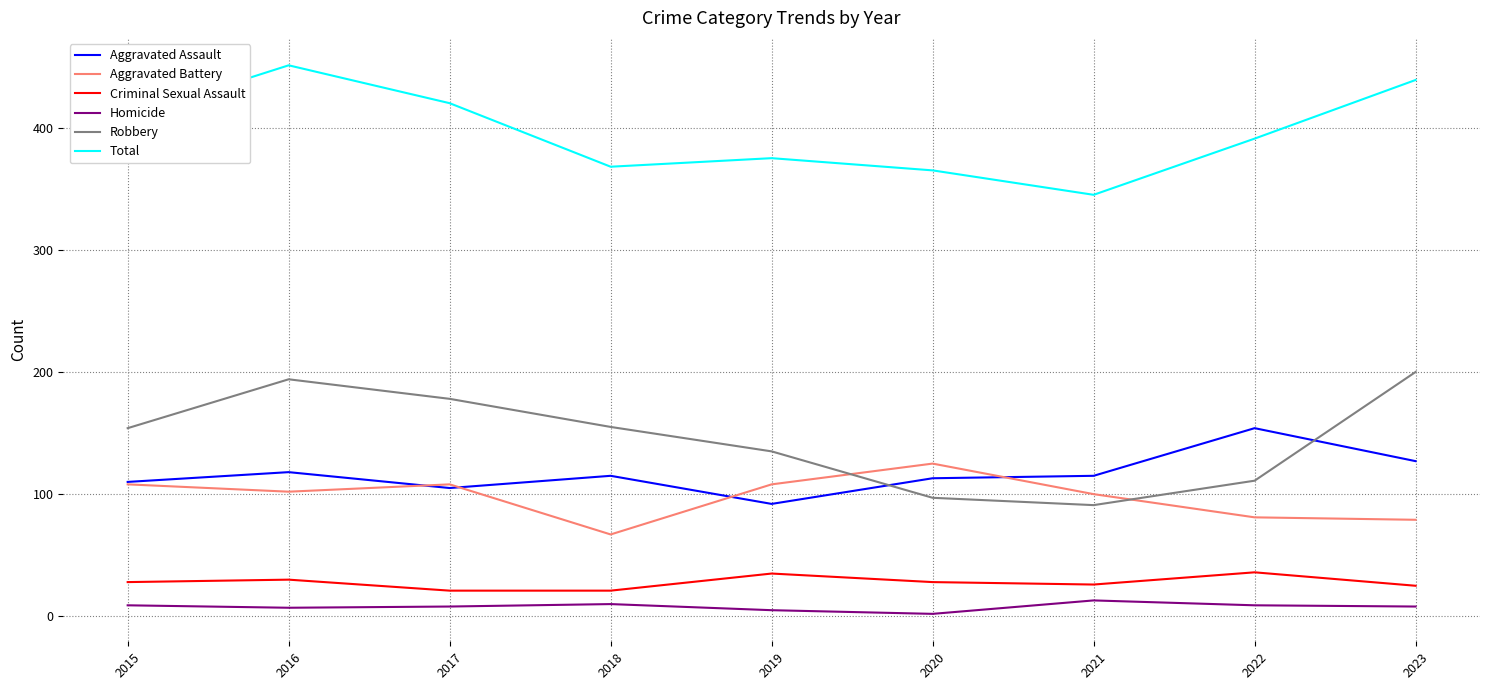

How many interior local valleys does the Total series have?

2